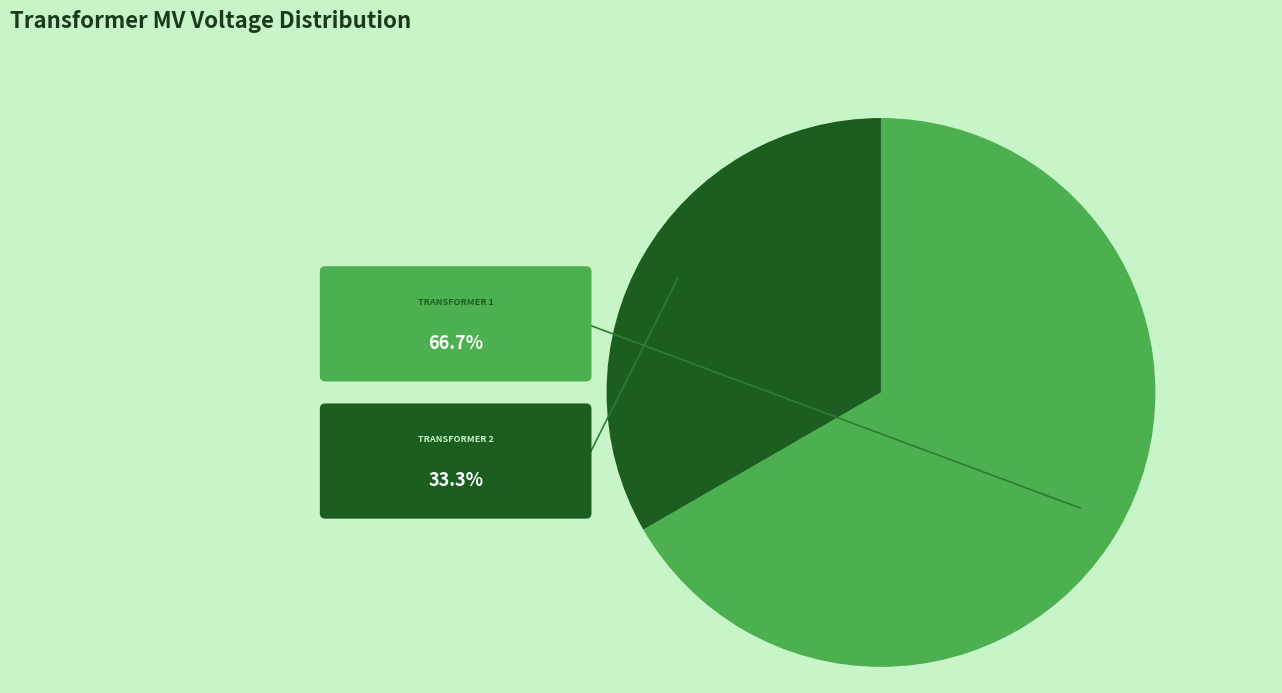

Is there a majority slice in this chart?

Yes